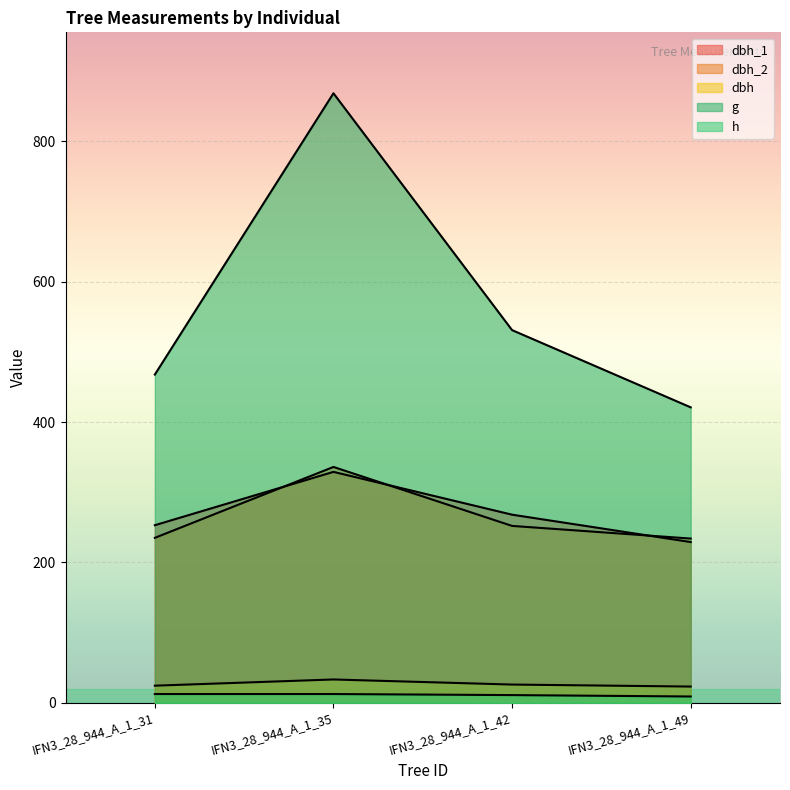

Where does the dbh_1 series first go above 268?

IFN3_28_944_A_1_35